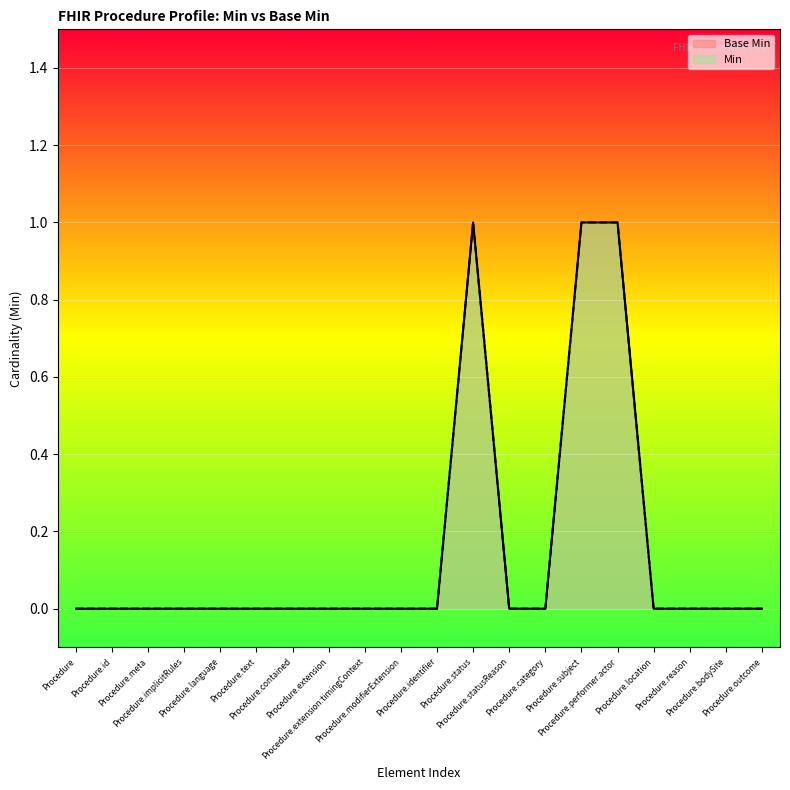

At which category does the data reach its first local peak?

Procedure.status